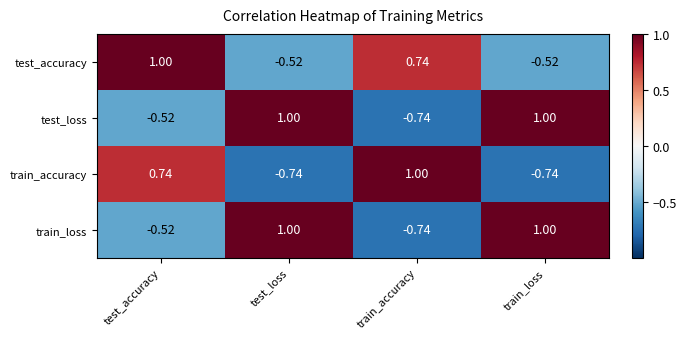

Which category has the lowest value in the train_loss series?

train_accuracy